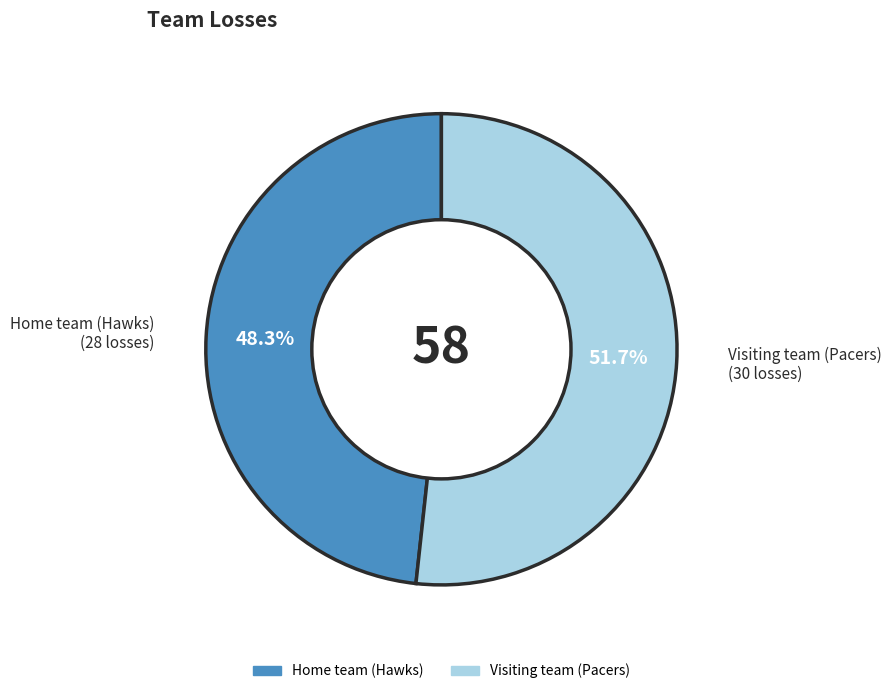

To the nearest percent, what is the difference between the largest and smallest slice percentages?

3%